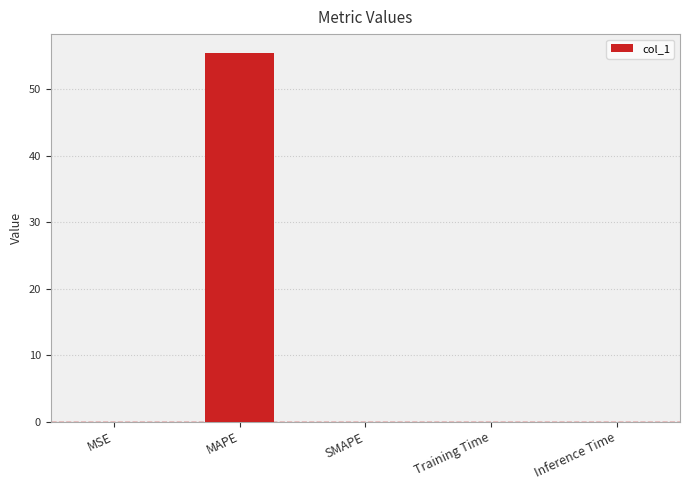

What is the sum of all values?

55.6